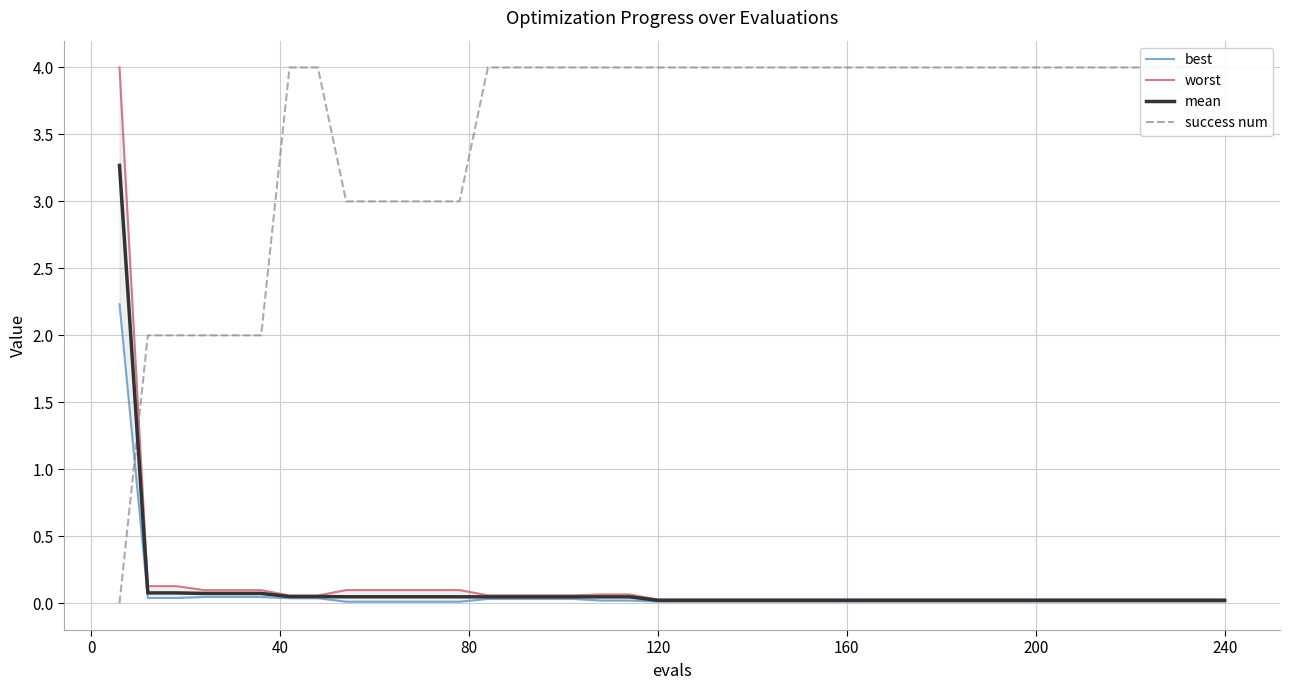

How many times do mean and success num cross each other?

1